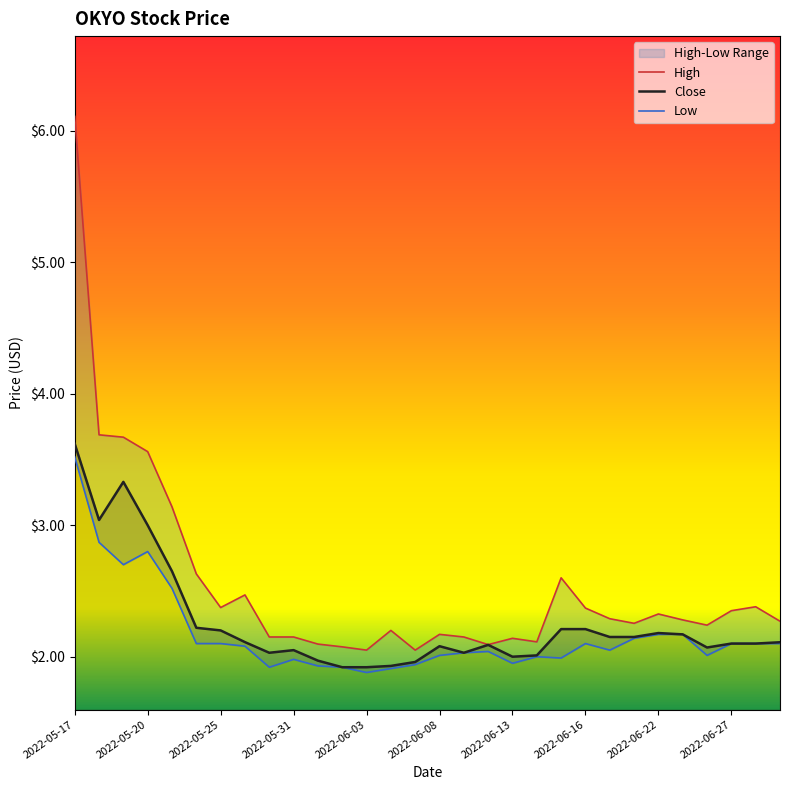

List the series in order of their peak value, lowest first.

Low, Close, High